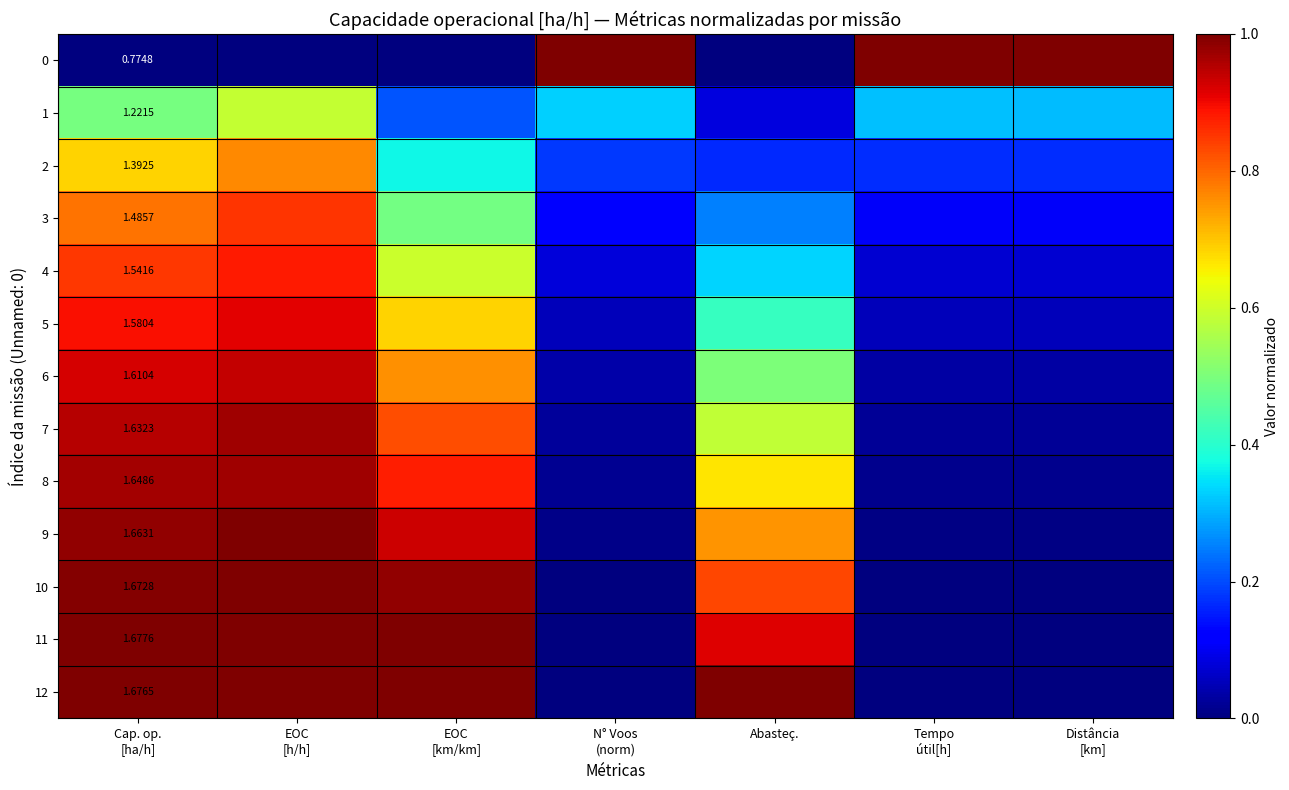

What is the greatest value displayed?

1.0